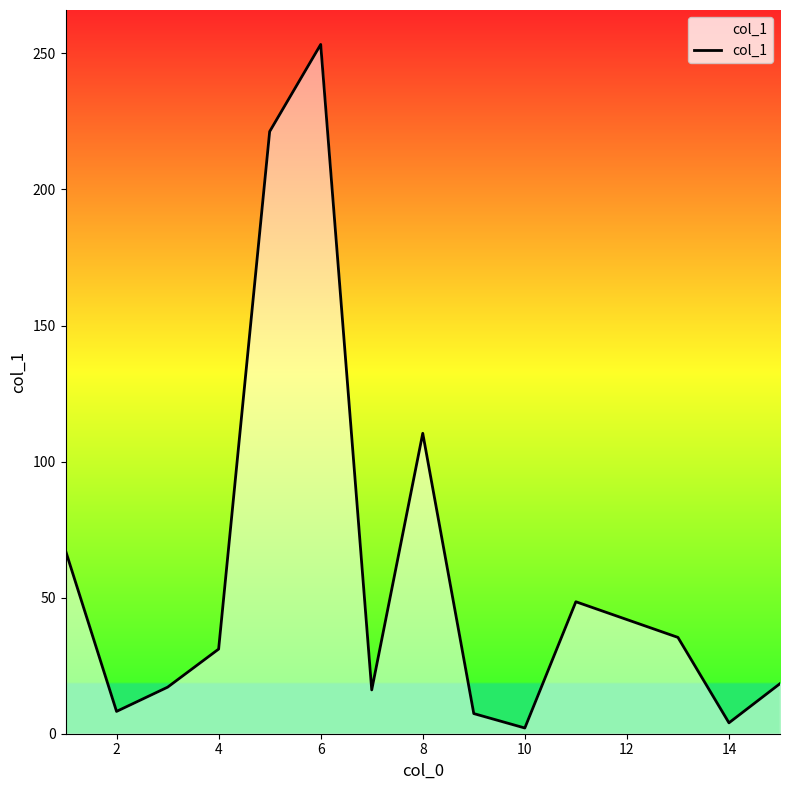

What is the difference between the maximum and minimum values?

251.2